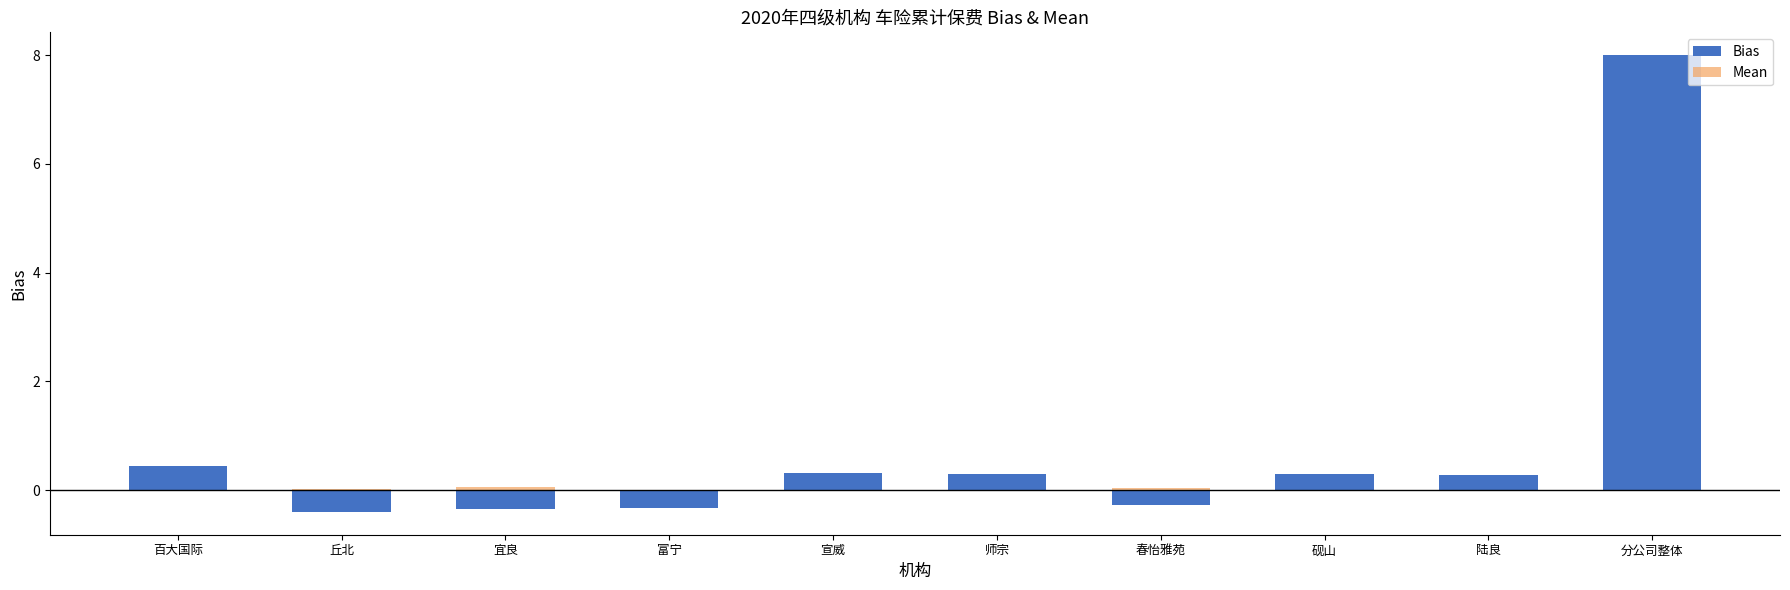

What is the minimum value shown in the chart?

-0.4